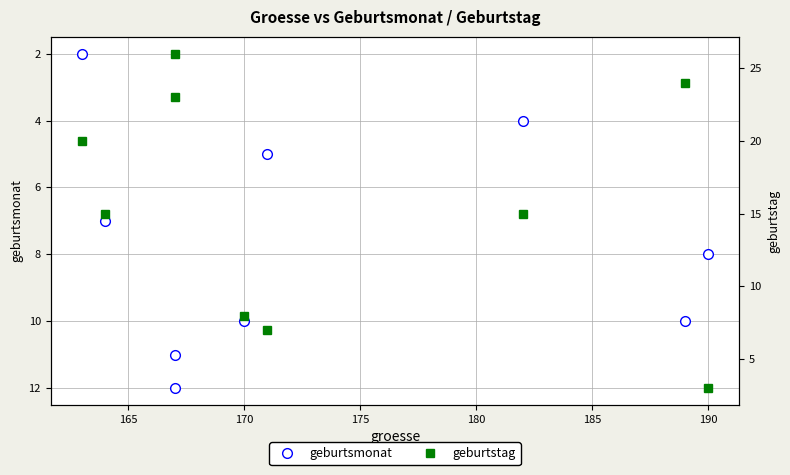

List the series in order of their overall mean, highest first.

geburtstag, geburtsmonat